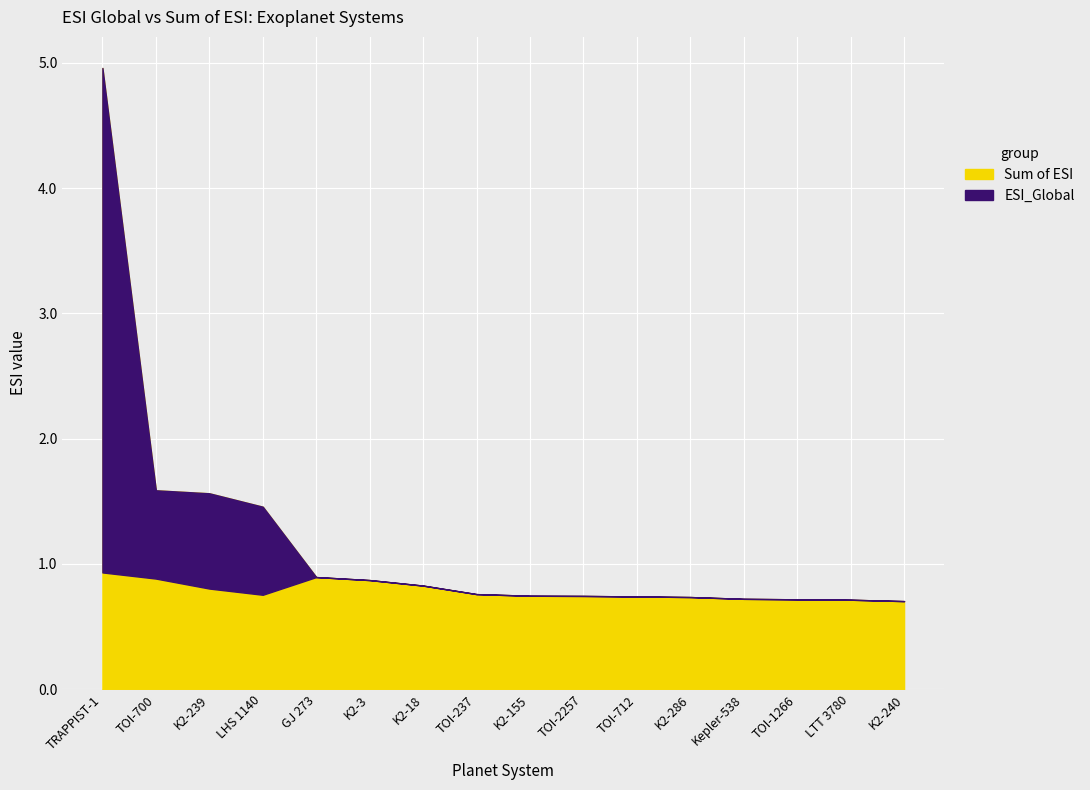

True or false: Sum of ESI has a value of 0.7 at LTT 3780.

True